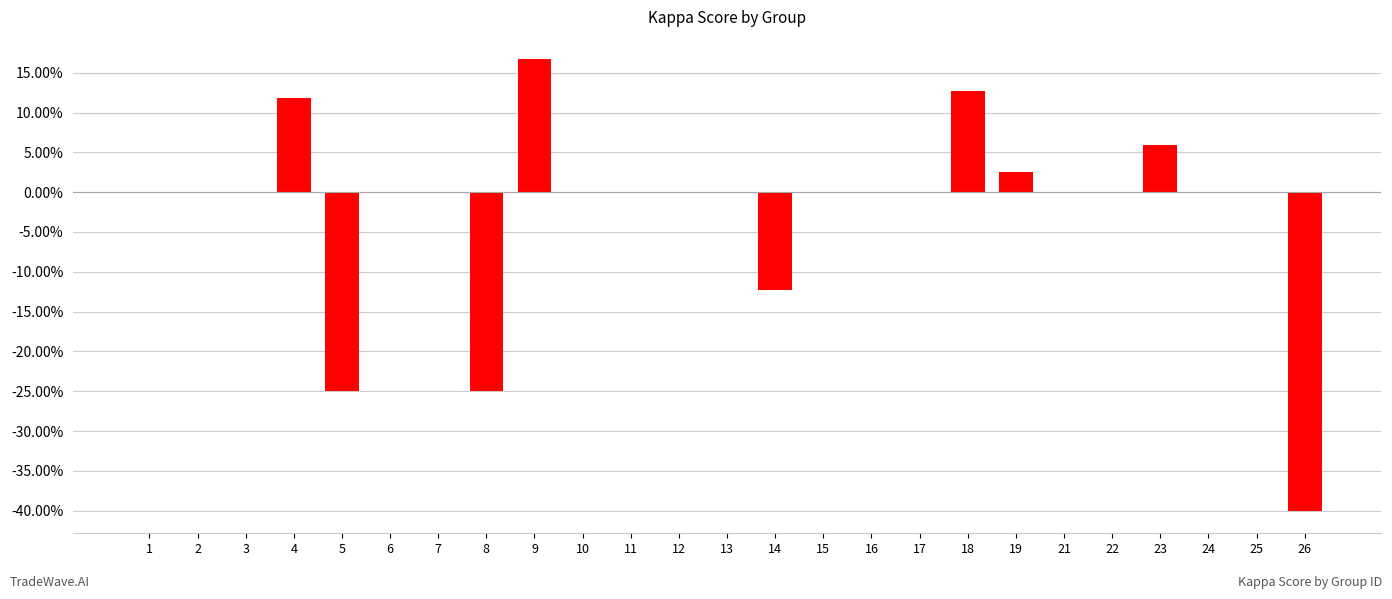

The value at 11 is 0.3. True or false?

False